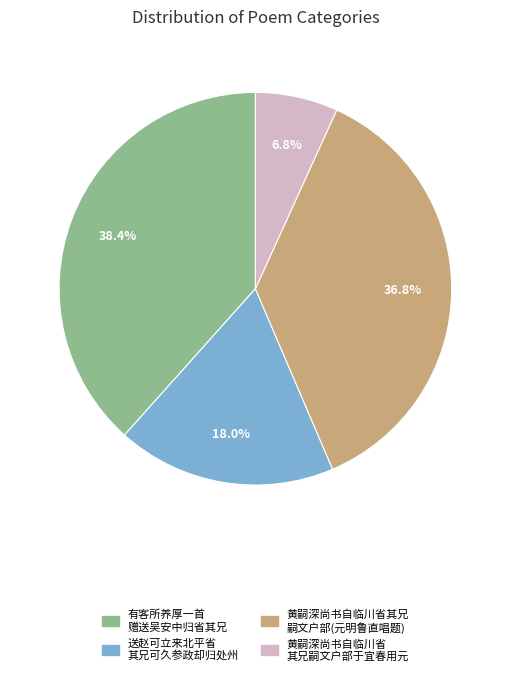

Is there a majority slice in this chart?

No